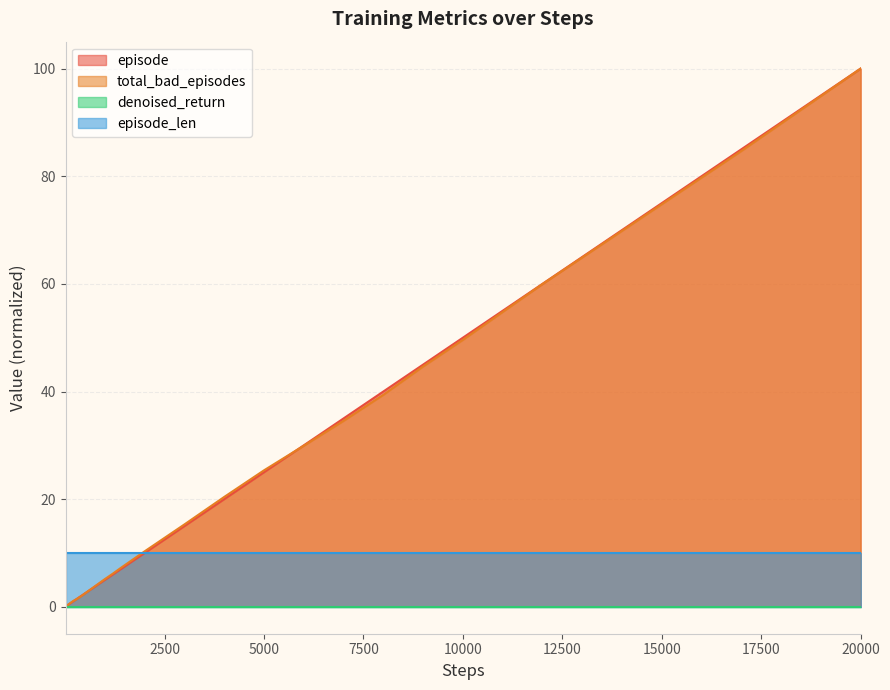

Does the chart have visible grid lines?

Yes